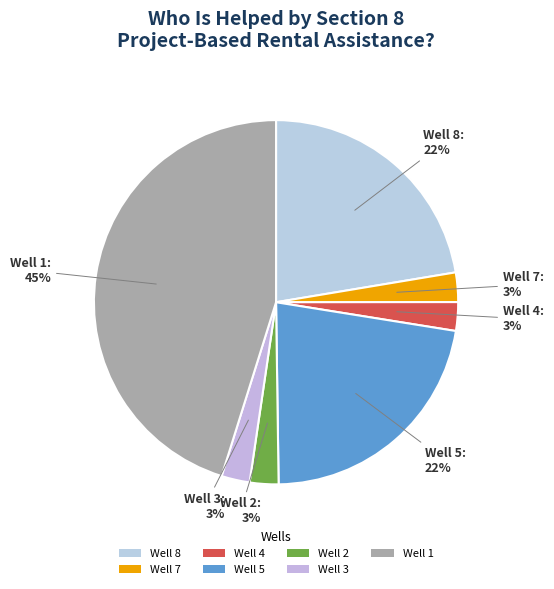

Count the number of slices in the pie.

7